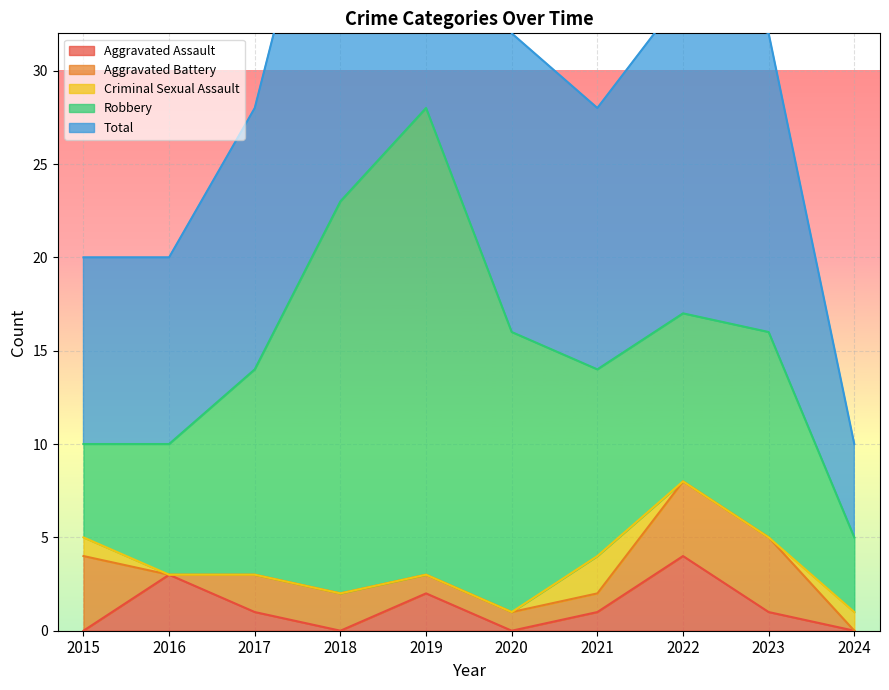

Which series has the widest spread of values?

Total